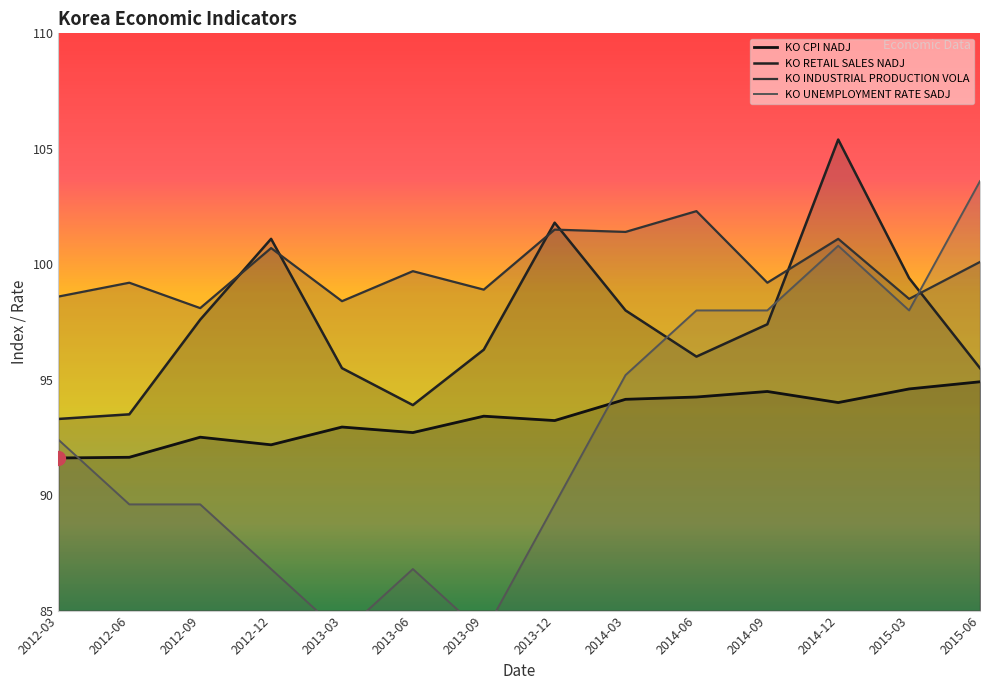

How many values in the KO RETAIL SALES NADJ series exceed 97?

7